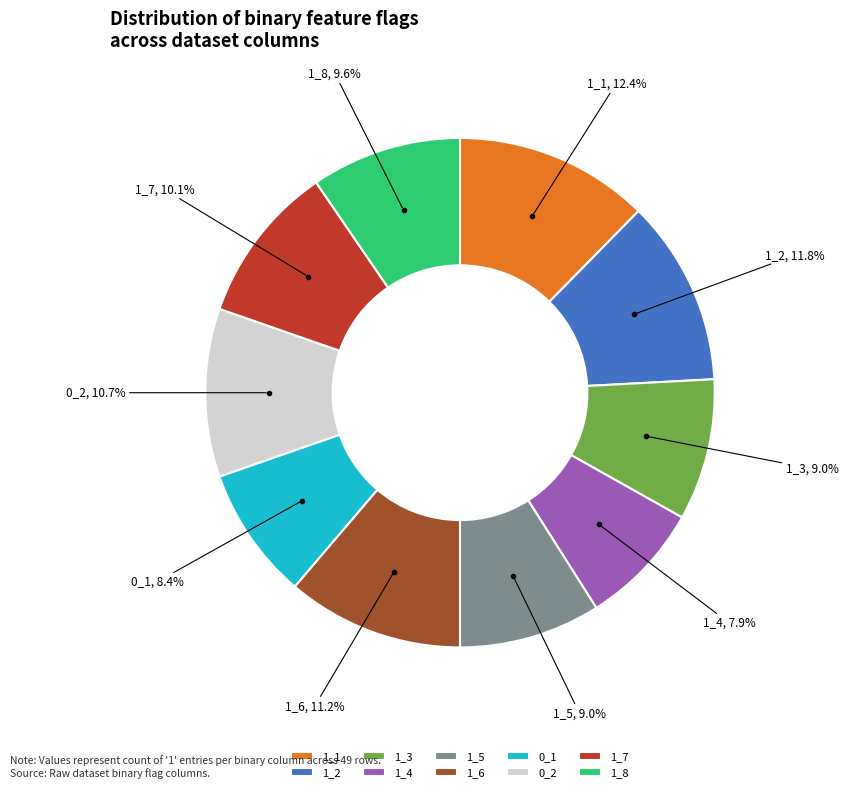

Which slice is the largest?

1_1